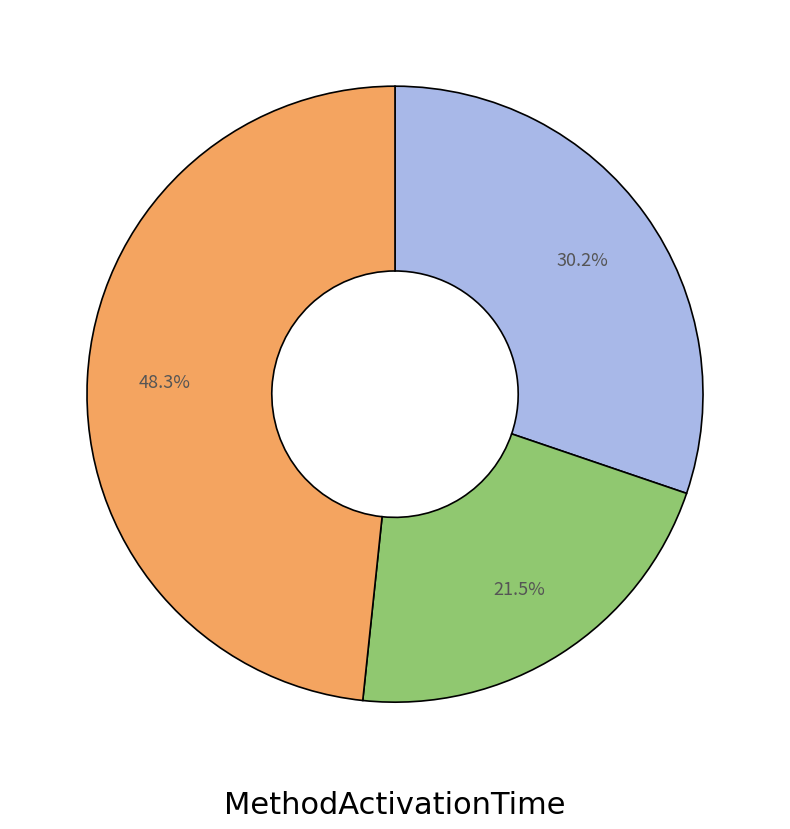

Is there any slice that represents more than half of the pie?

No